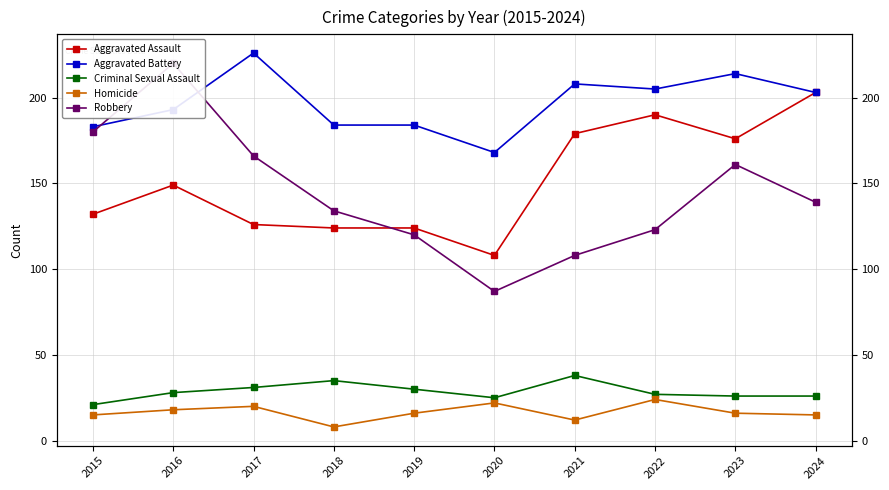

Reading right to left, extract all data points from this chart.

Aggravated Assault: 203	176	190	179	108	124	124	126	149	132
Aggravated Battery: 203	214	205	208	168	184	184	226	193	183
Criminal Sexual Assault: 26	26	27	38	25	30	35	31	28	21
Homicide: 15	16	24	12	22	16	8	20	18	15
Robbery: 139	161	123	108	87	120	134	166	220	180